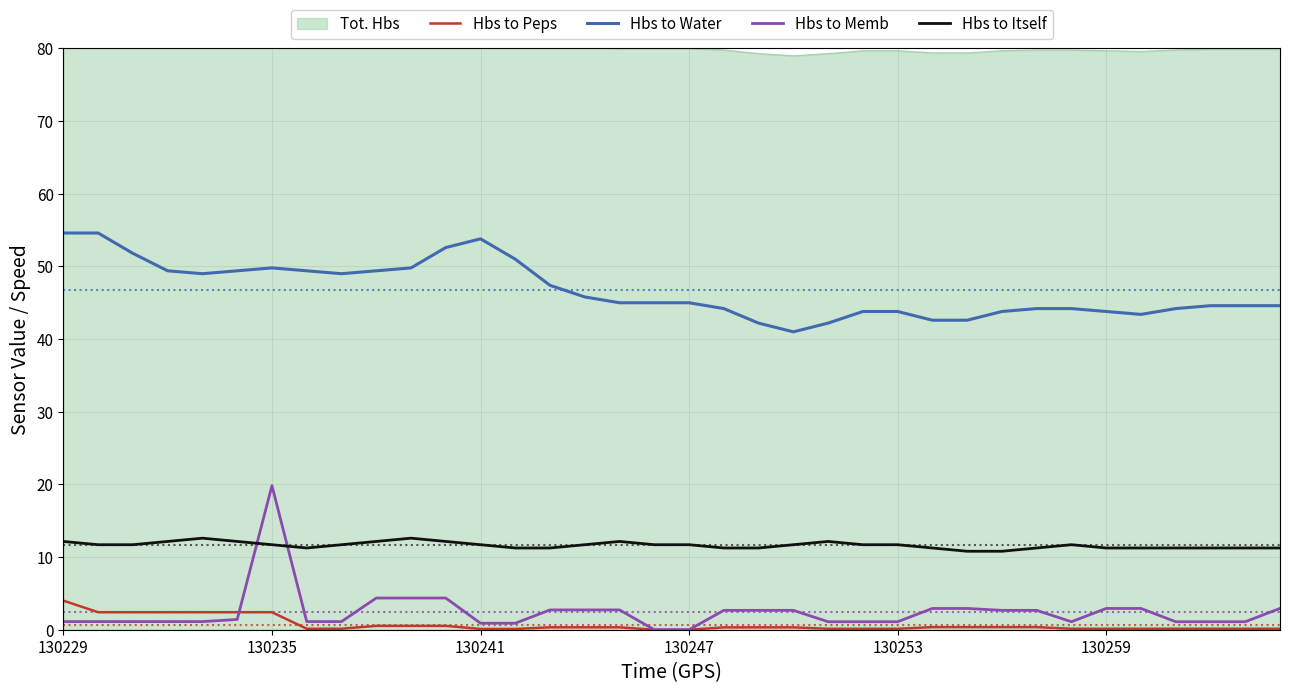

True or false: Hbs to Water and Hbs to Peps cross at least once.

False